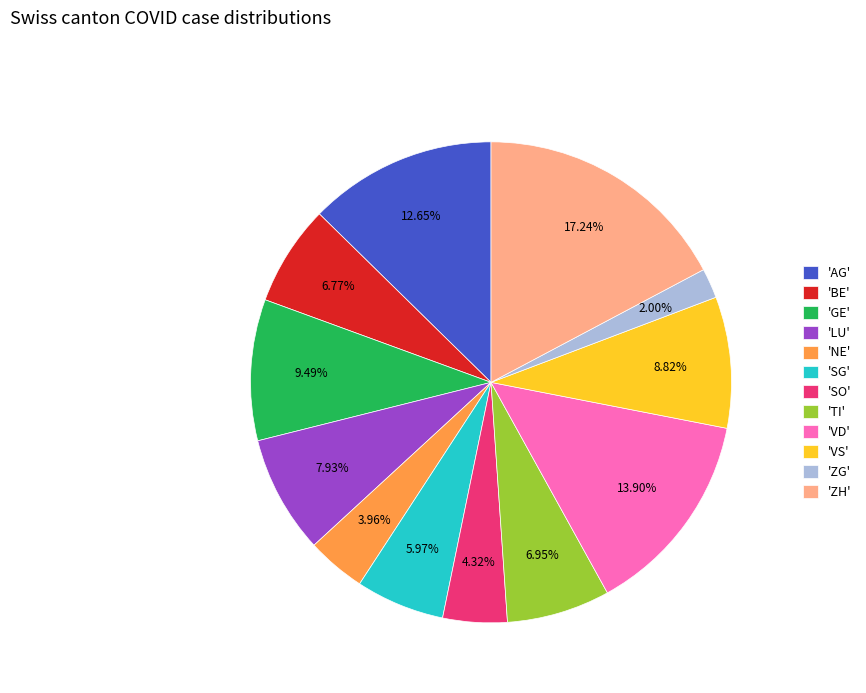

Which category has the biggest portion of the pie?

'ZH'